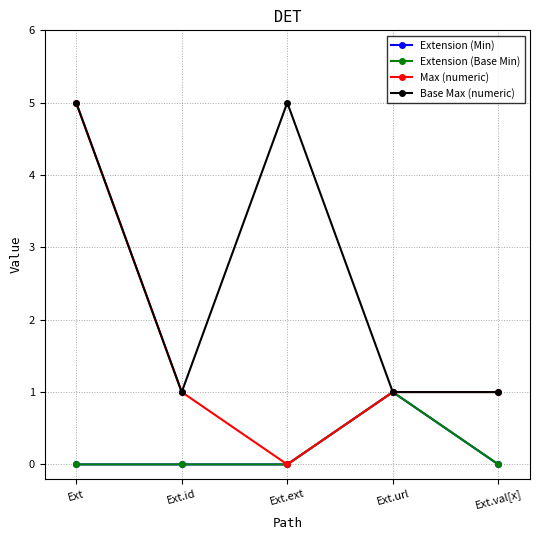

Does the chart have visible grid lines?

Yes